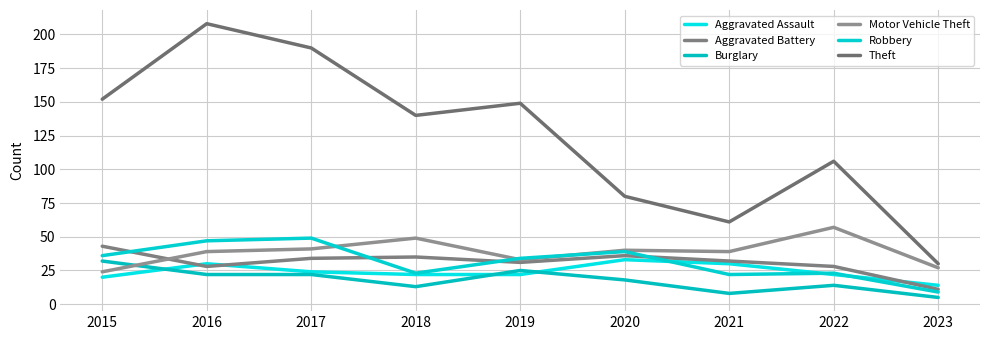

How many interior local peaks does the Burglary series have?

2